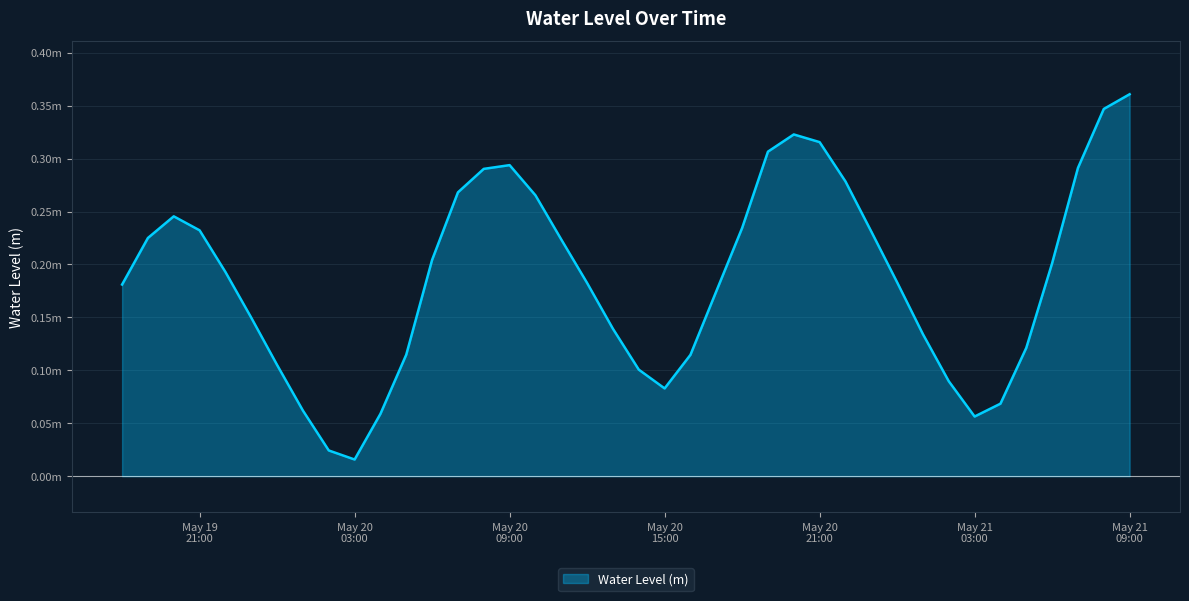

What is the approximate value at 2024-05-20 17:00:00?

0.2